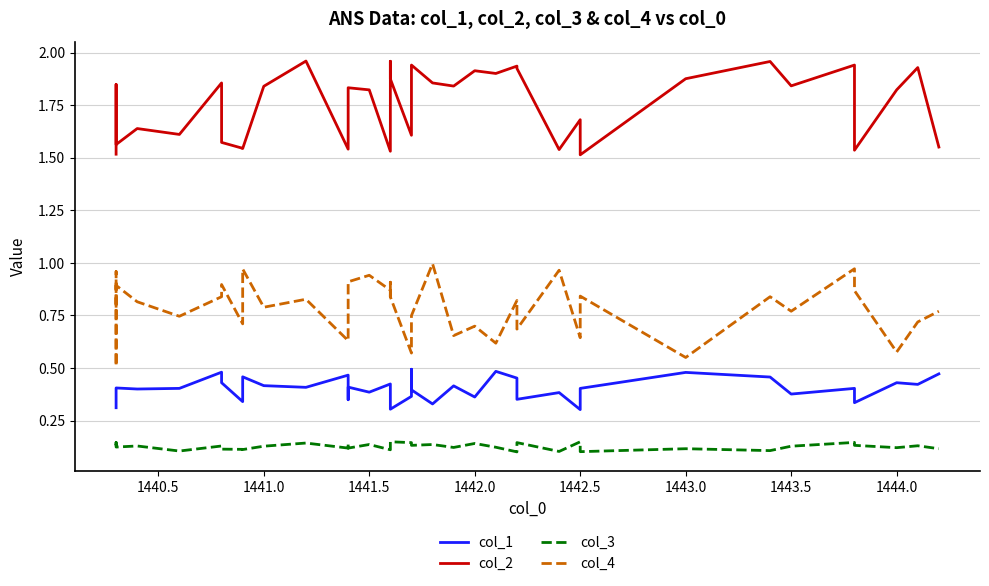

Which series has the widest spread of values?

col_4